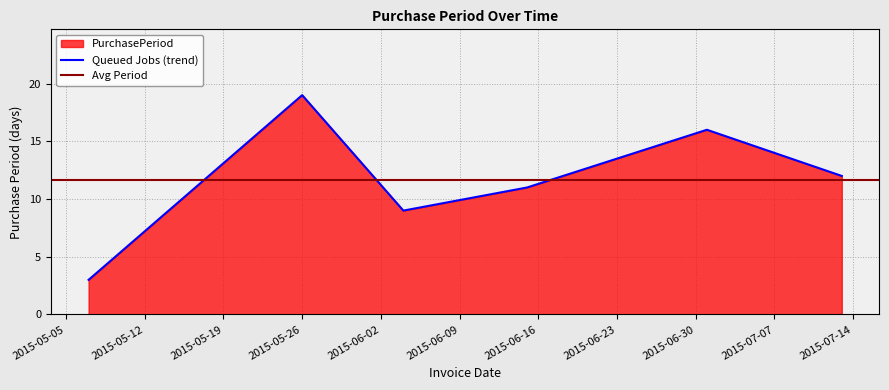

What is the label of the 2nd point from the right?

2015-07-01